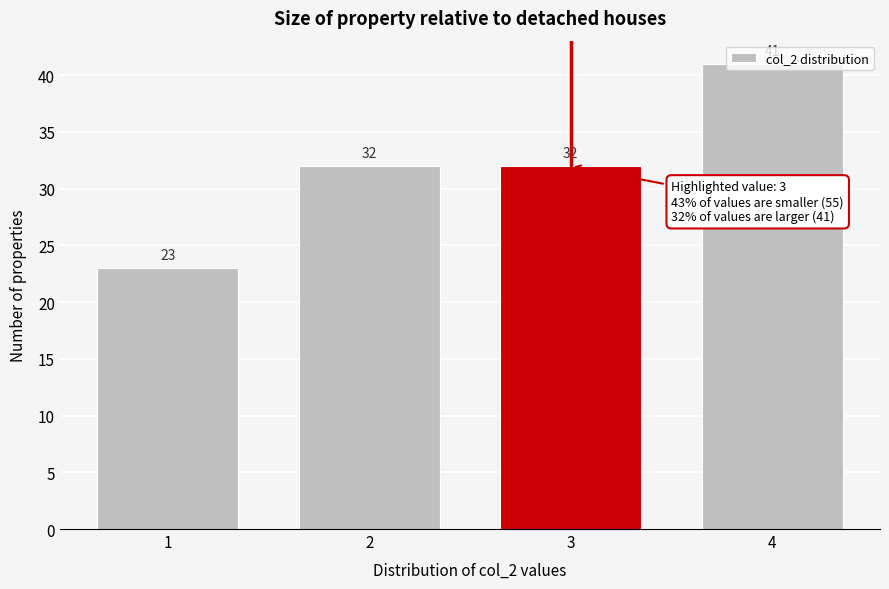

What is the change in value from 1 to 4?

+18